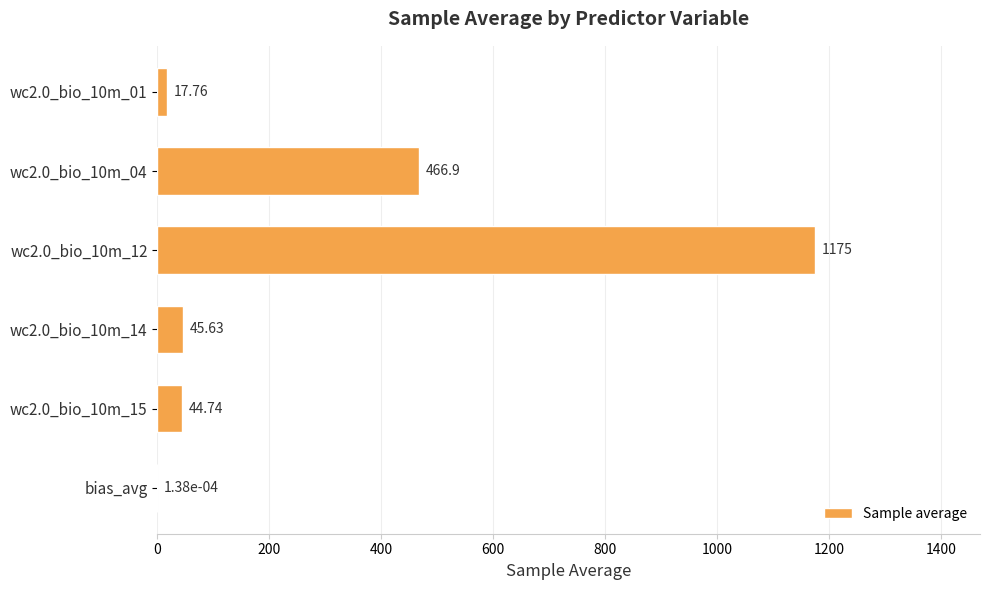

Approximately how many times larger is the value at wc2.0_bio_10m_01 compared to wc2.0_bio_10m_14?

0.4